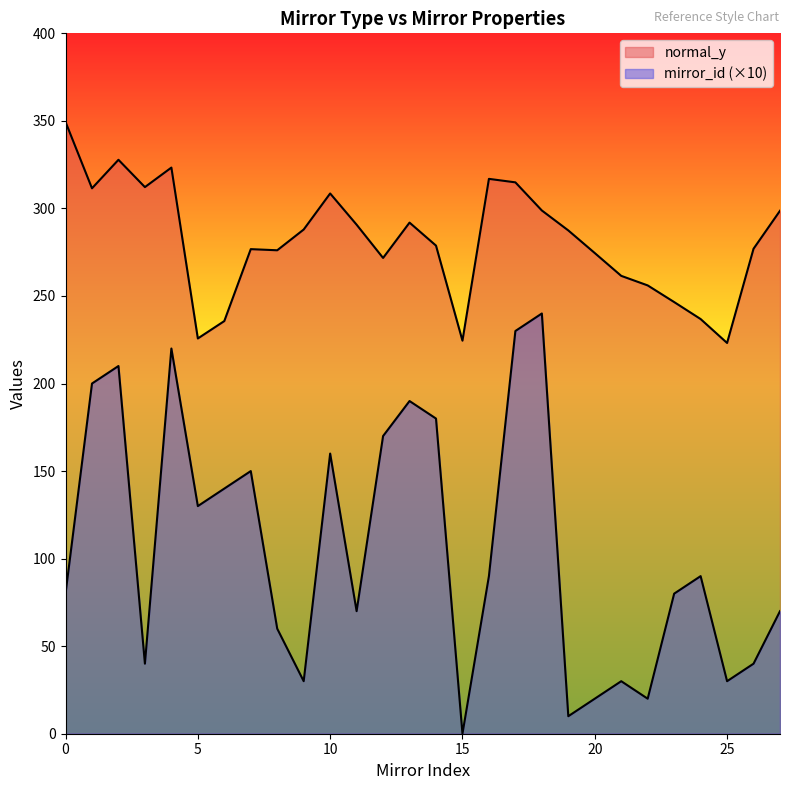

What is the average value of the mirror_id series?

106.4